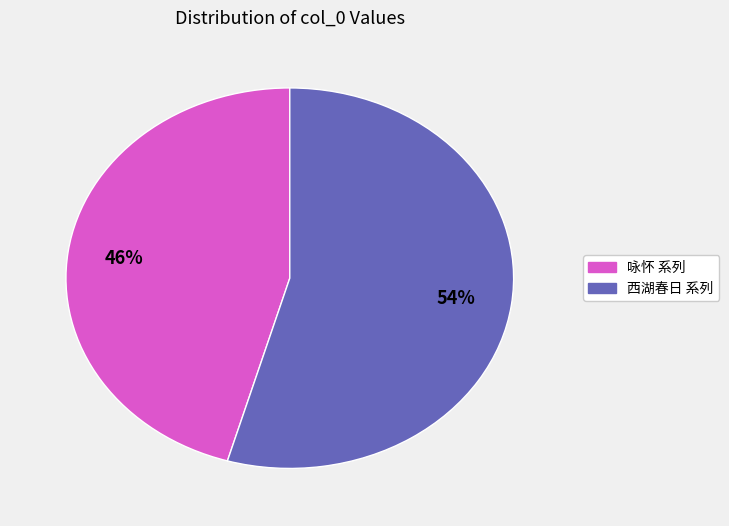

Does any single category account for the majority?

Yes